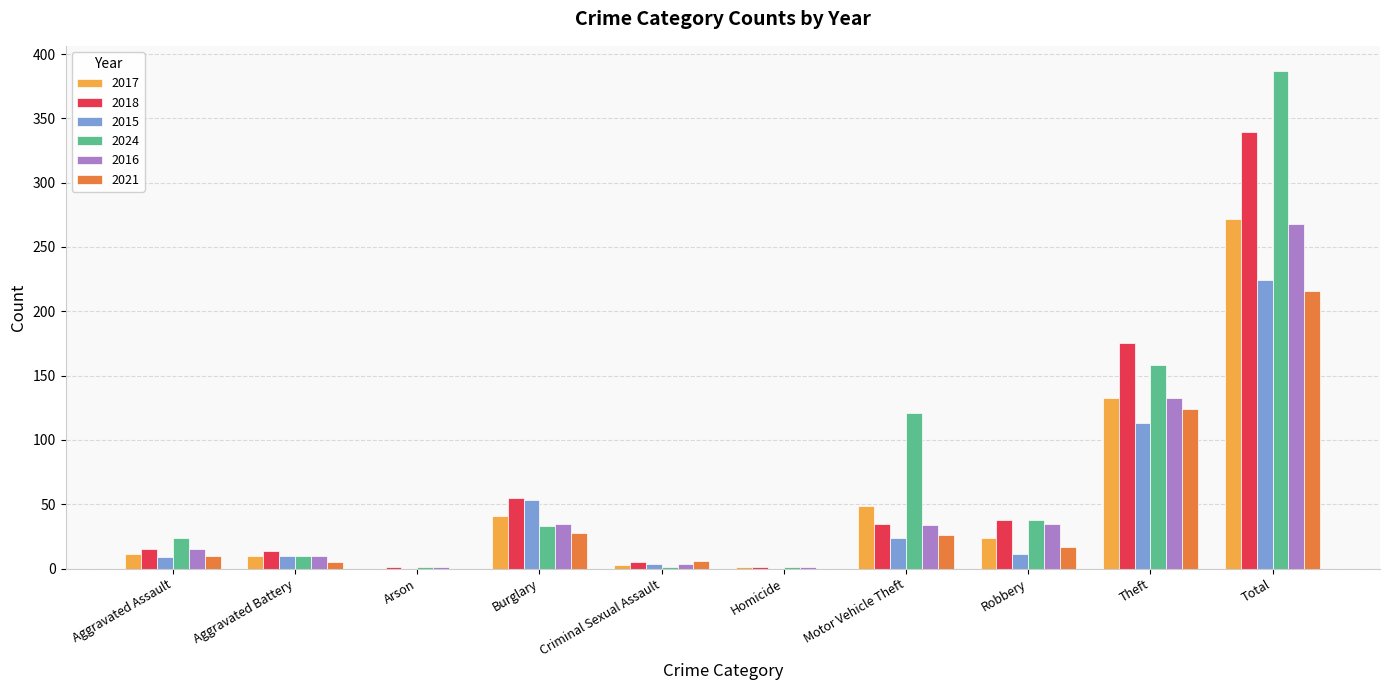

The 2021 series shows 168 at Theft. True or false?

False